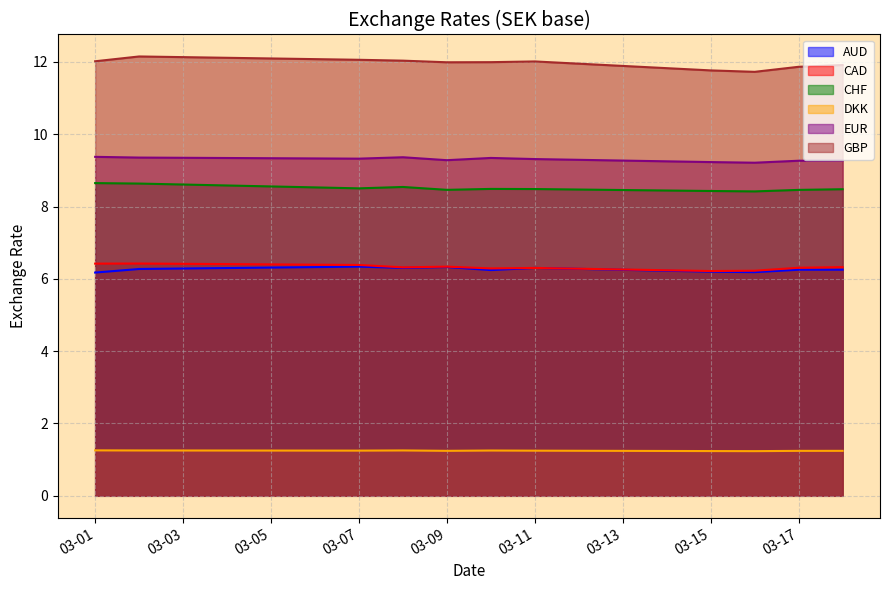

What are all the series names shown in the legend?

AUD, CAD, CHF, DKK, EUR, GBP